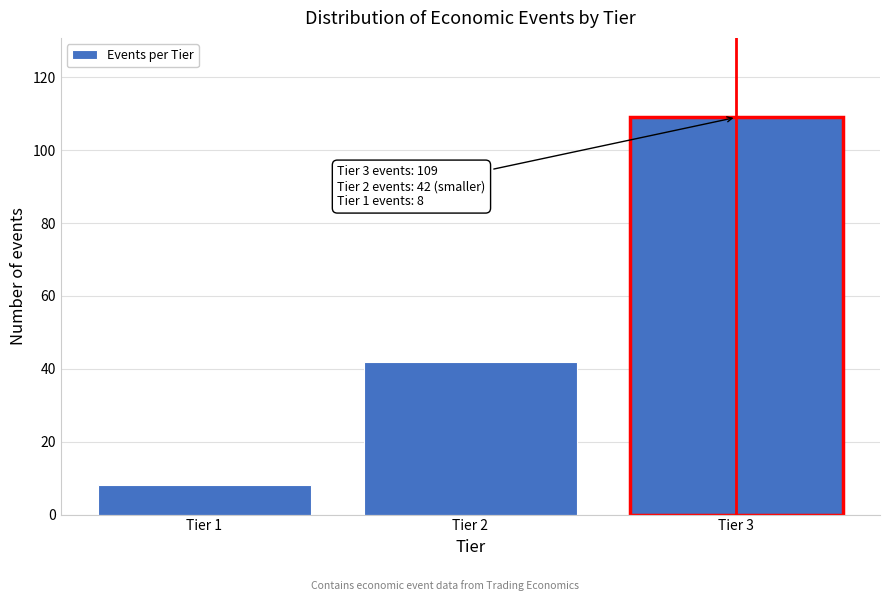

Reading left to right, what are all the values shown in this chart?

8	42	109